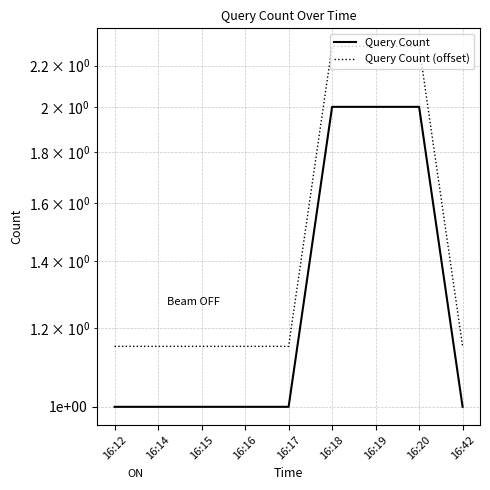

What is the lowest value of the Query Count (offset) series?

1.1